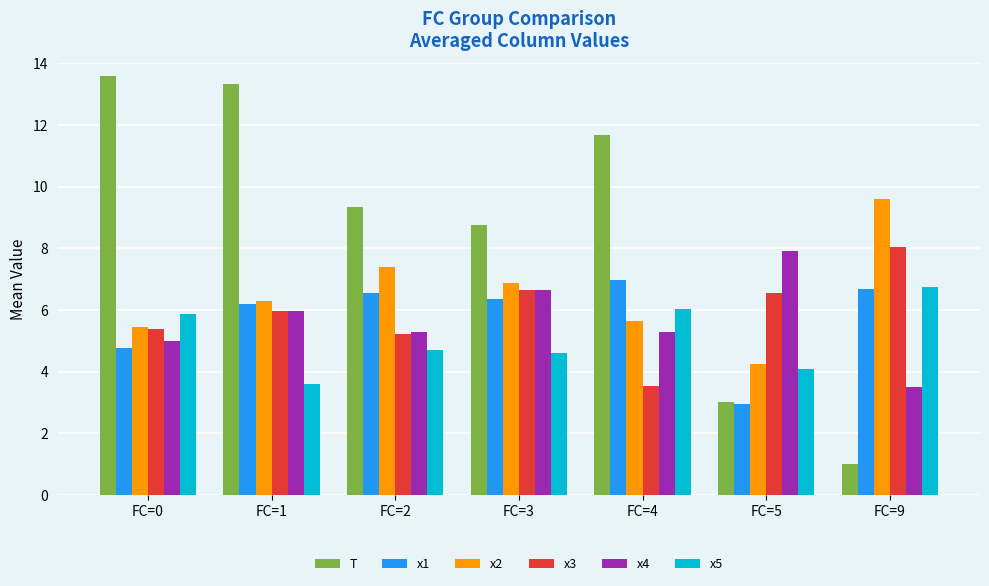

What value does the x4 series have at FC=5?

7.9